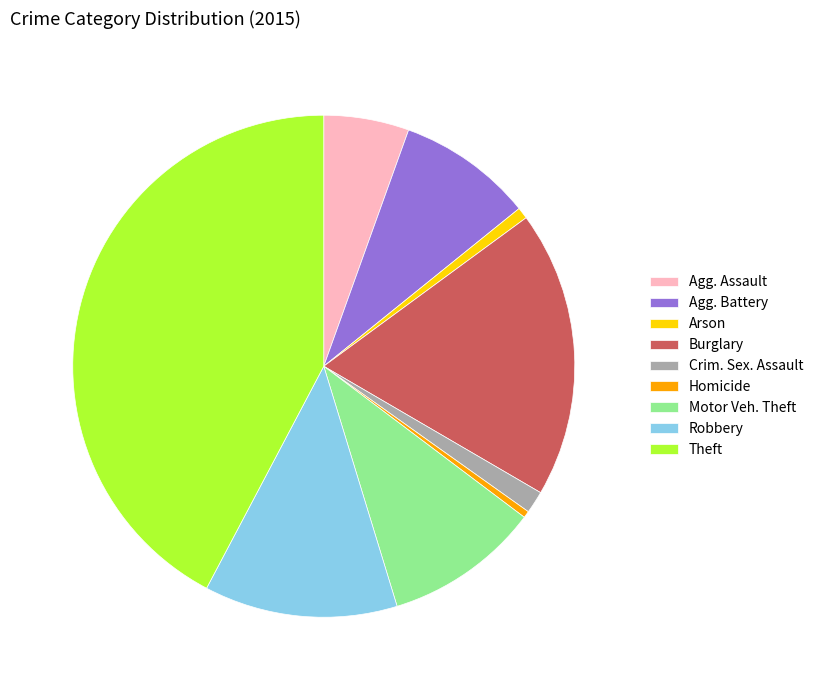

The Arson slice represents 12% of the pie. True or false?

False